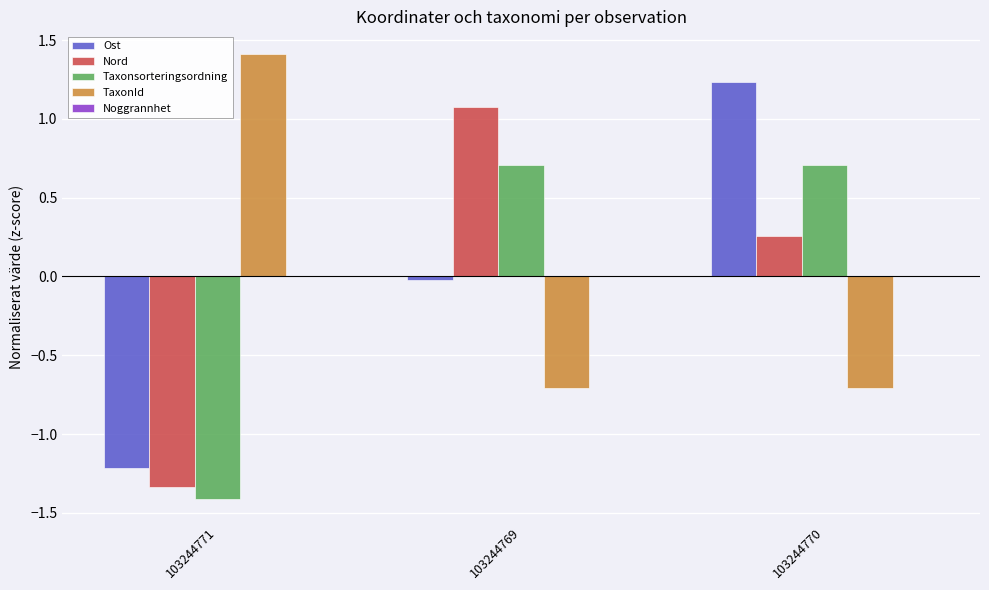

What is the label of the 2nd bar from the right?

103244769